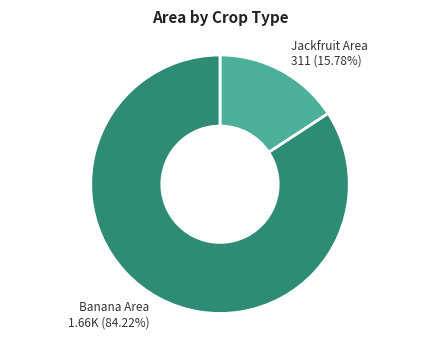

Count the number of slices in the pie.

2